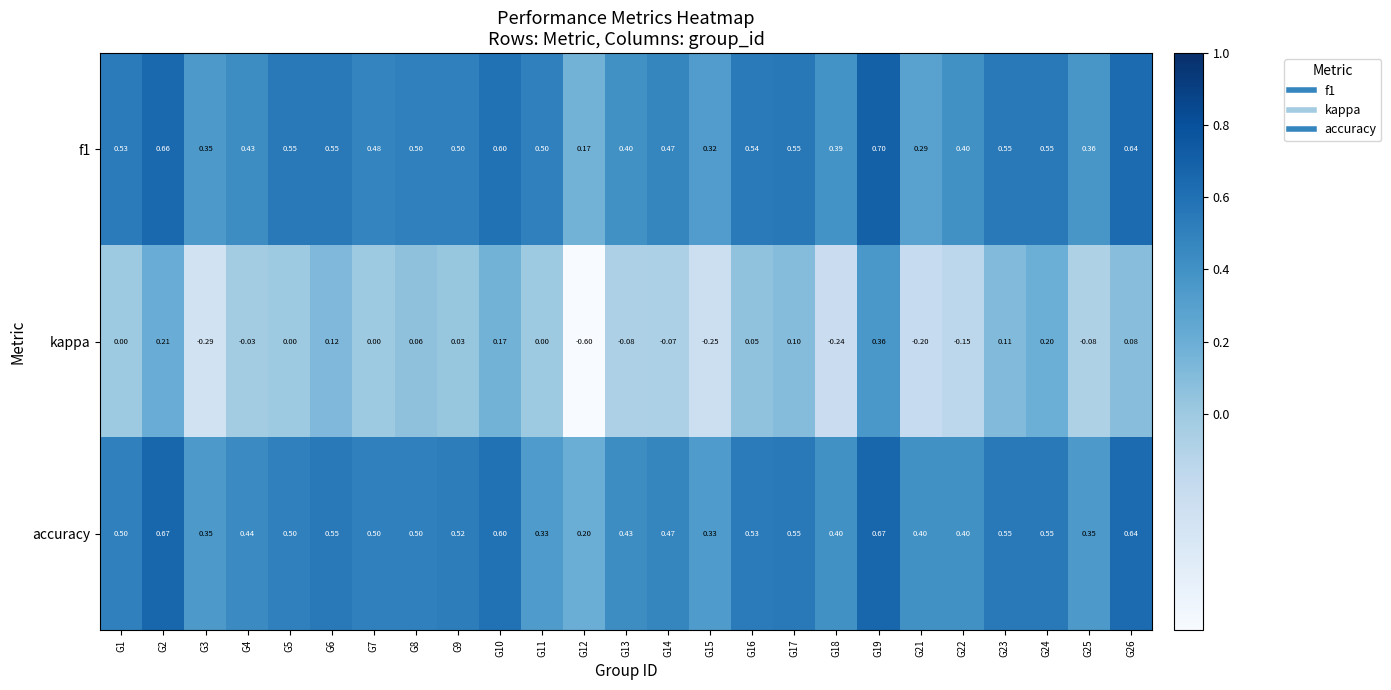

Is the value of f1 at G23 greater than the value of accuracy at G1?

Yes